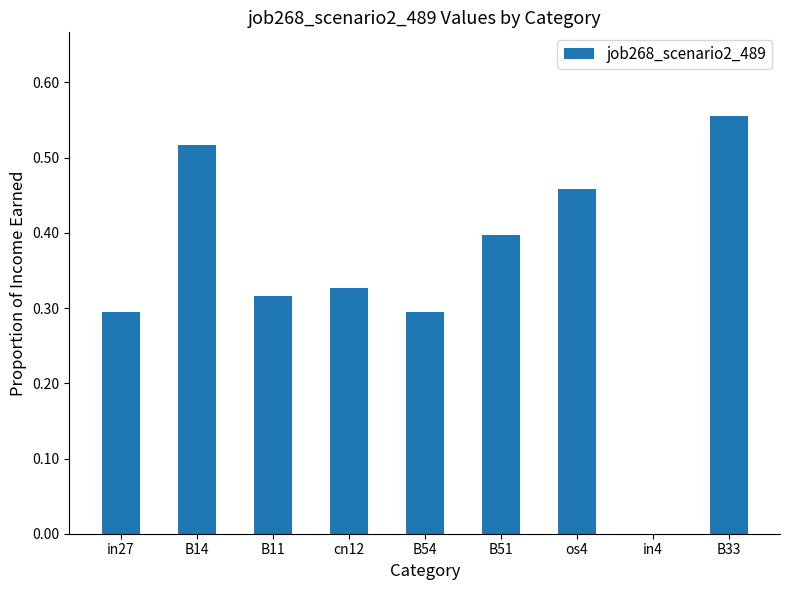

How many positive values are there?

8